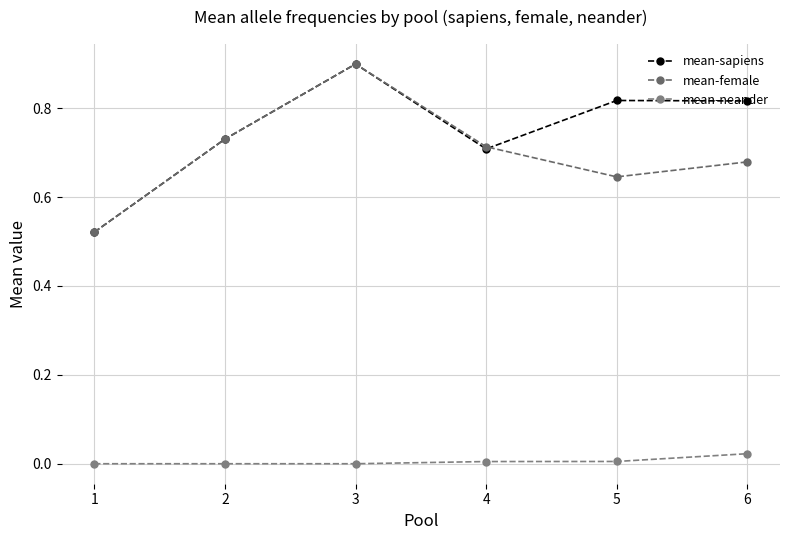

How many interior local valleys does the mean-female series have?

1